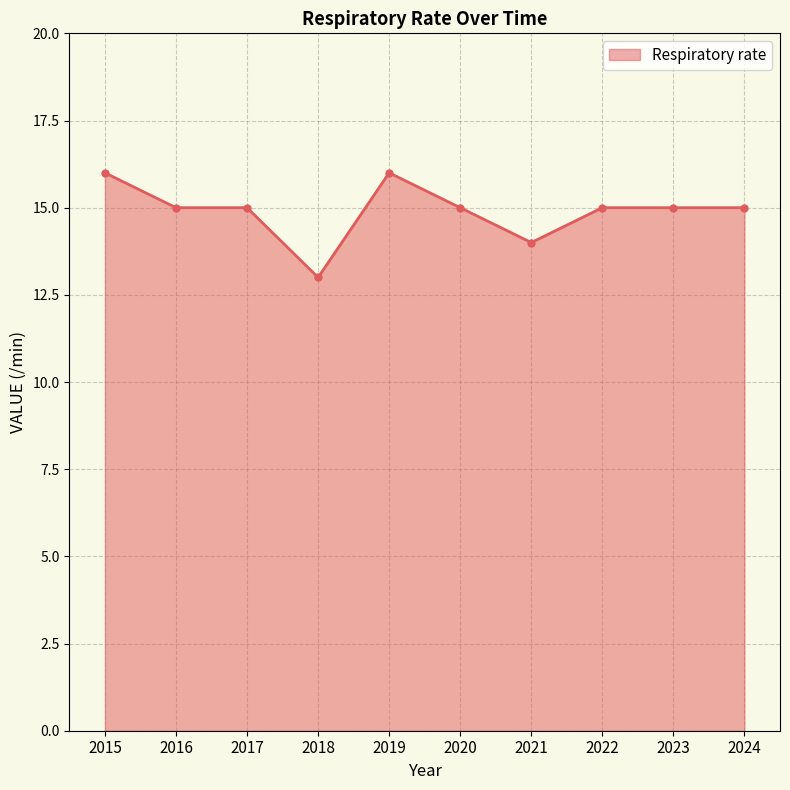

What is the sum of all values?

149